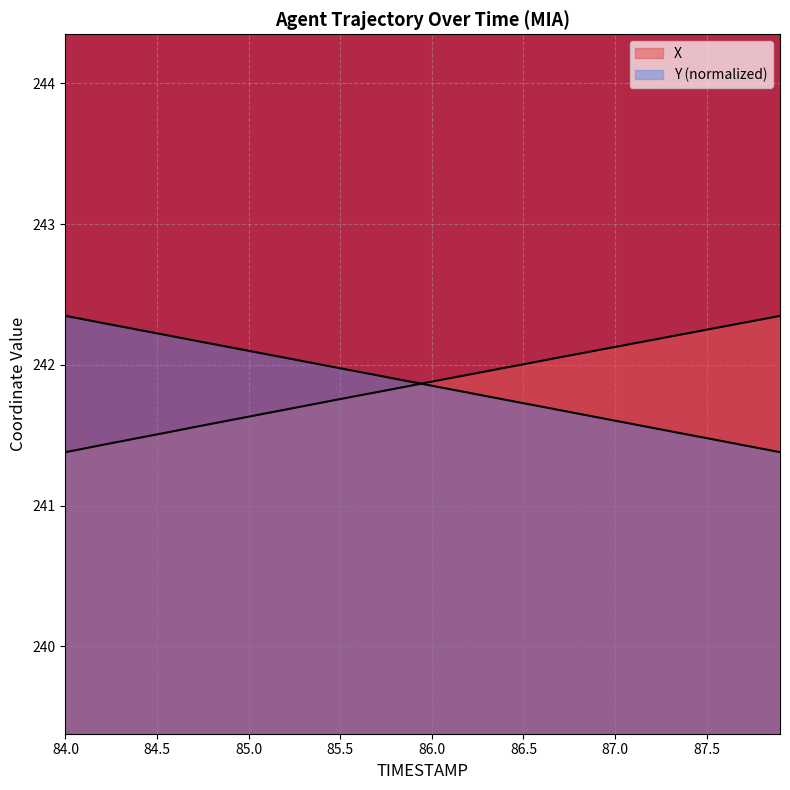

Which category has the lowest value across all series?

84.0